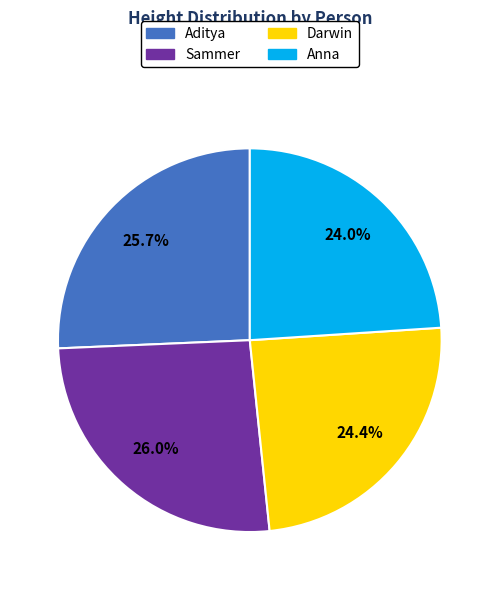

Count the number of slices in the pie.

4